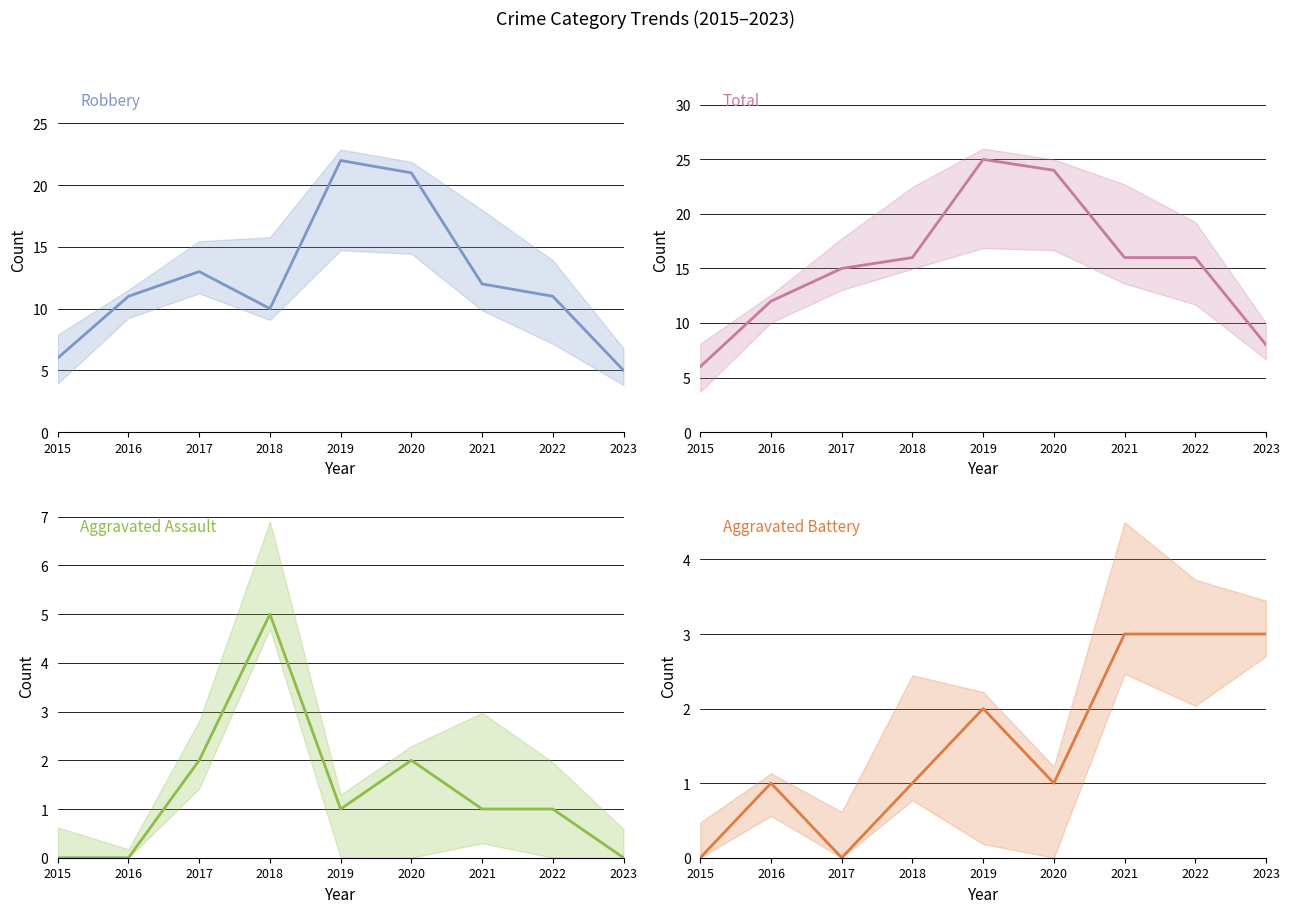

Which series has the largest total across all categories?

Total